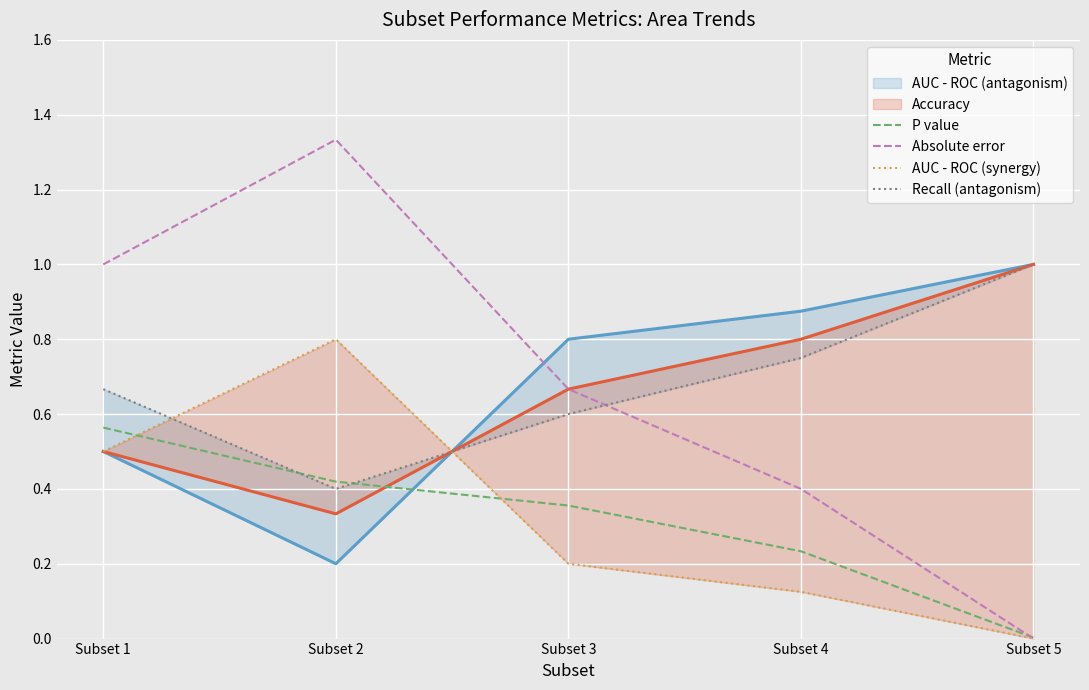

What is the average value of the Recall (antagonism) series?

0.7